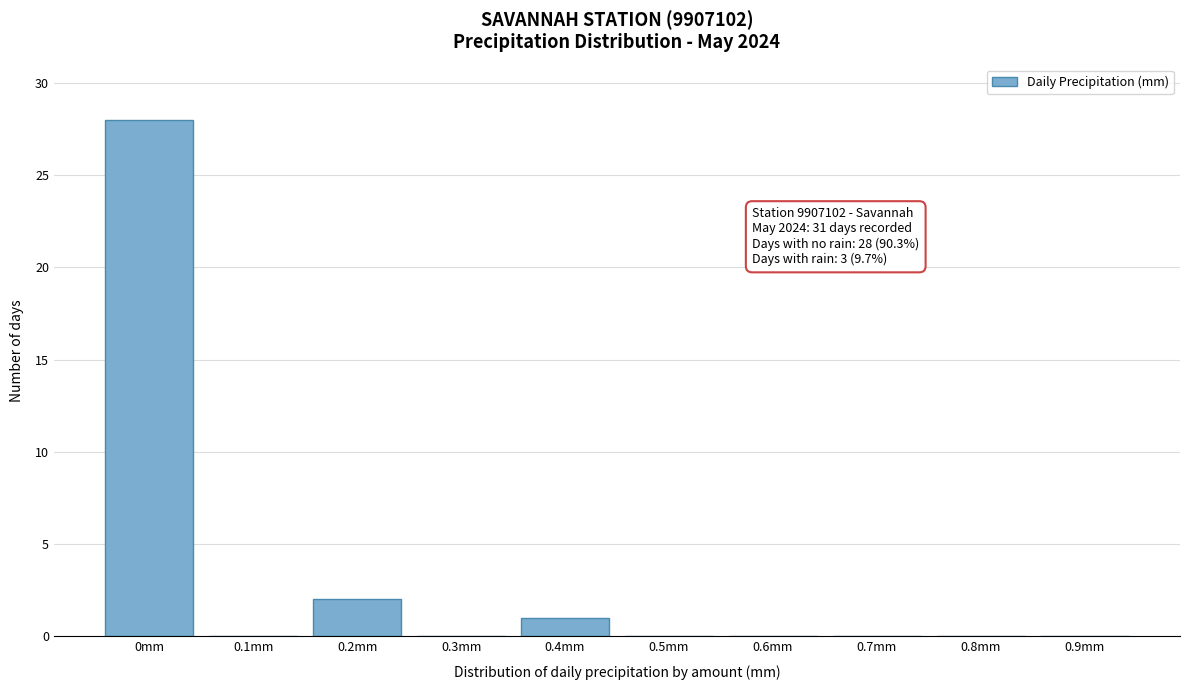

Reading right to left, extract all data points from this chart.

0.9mm=0	0.8mm=0	0.7mm=0	0.6mm=0	0.5mm=0	0.4mm=1	0.3mm=0	0.2mm=2	0.1mm=0	0mm=28